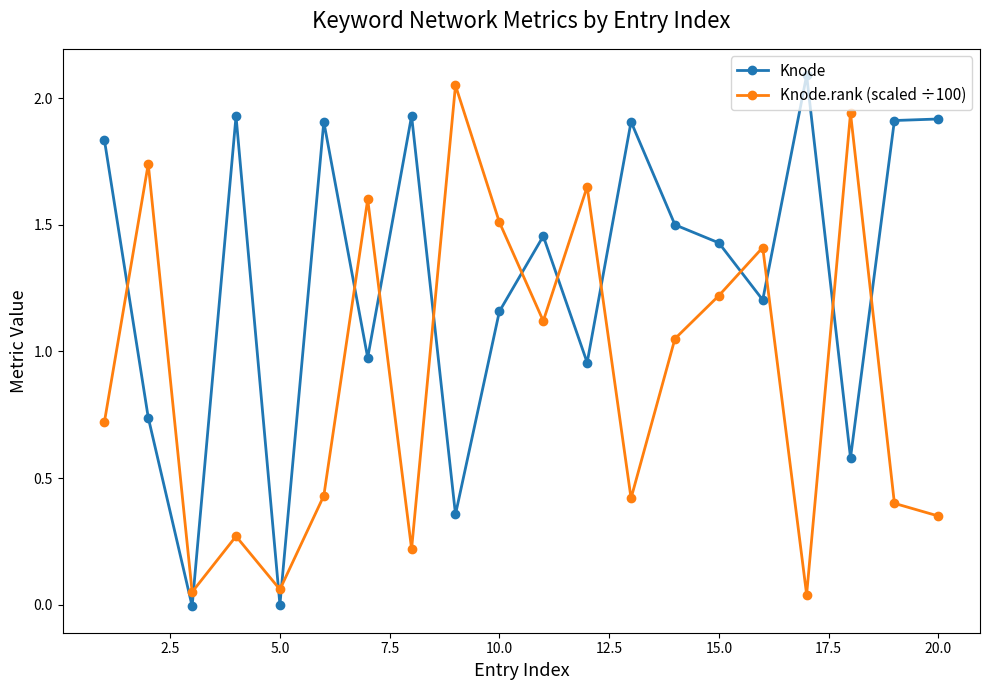

Rank the series by their average value, from highest to lowest.

Knode, Knode.rank (scaled ÷100)